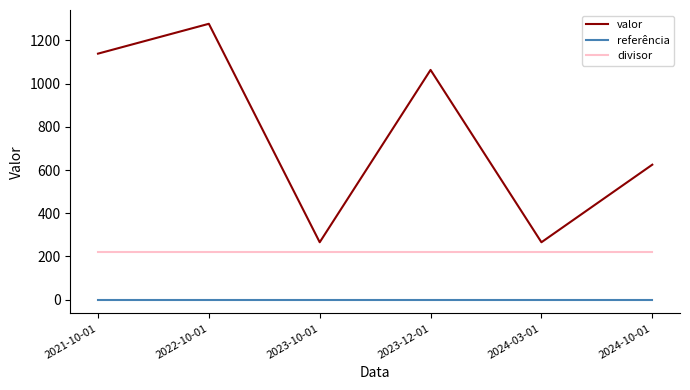

The value of divisor at 2024-03-01 is 220.0. True or false?

True